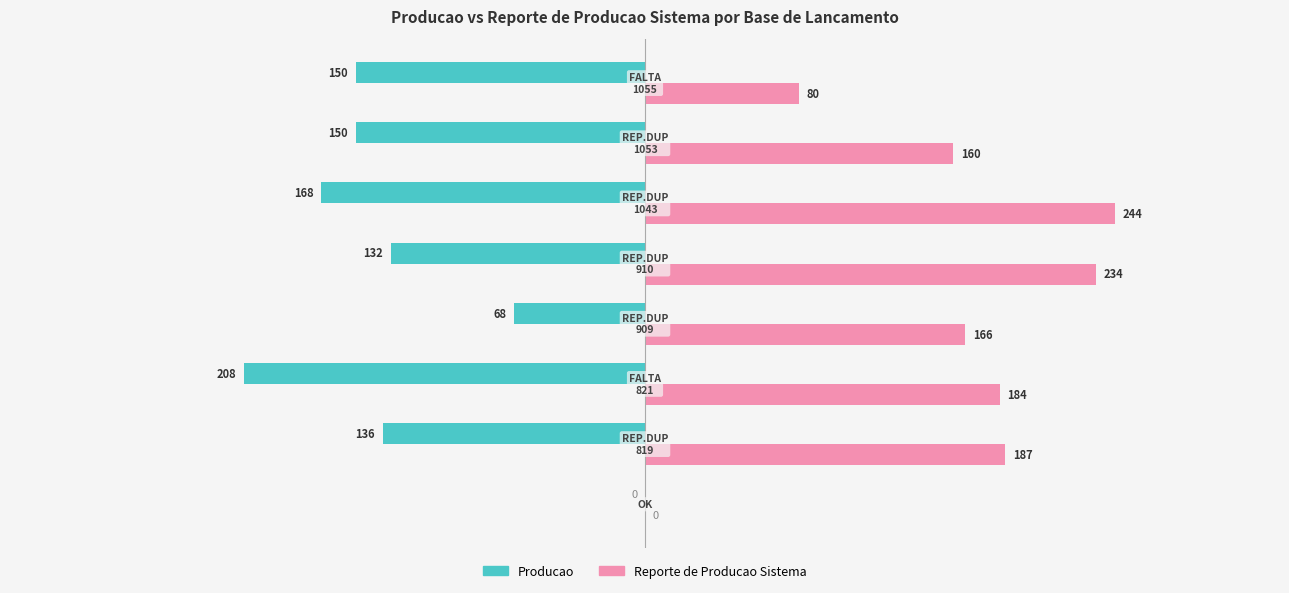

What is the greatest value displayed?

244